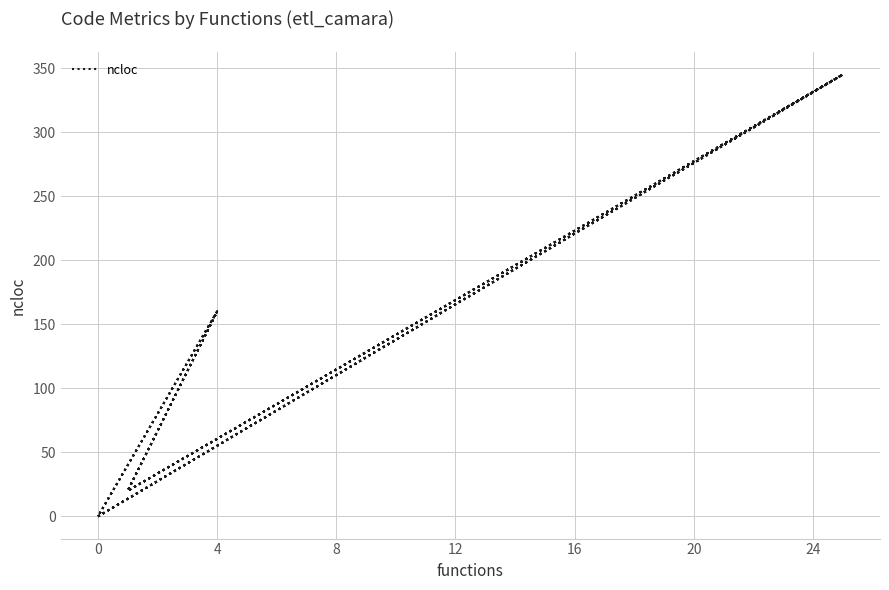

What is the greatest value displayed?

345